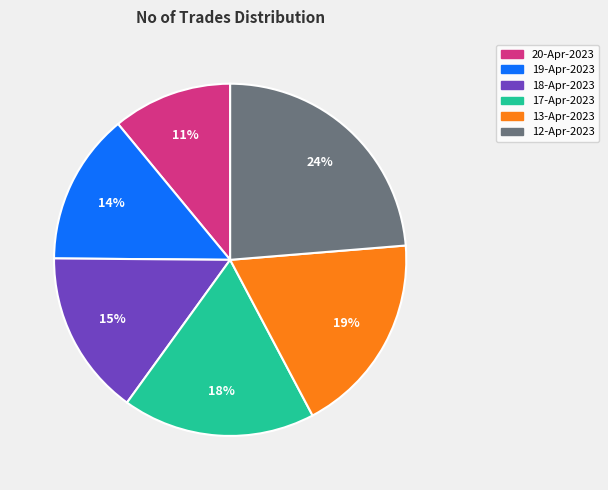

Which has a higher value, 20-Apr-2023 or 18-Apr-2023?

18-Apr-2023